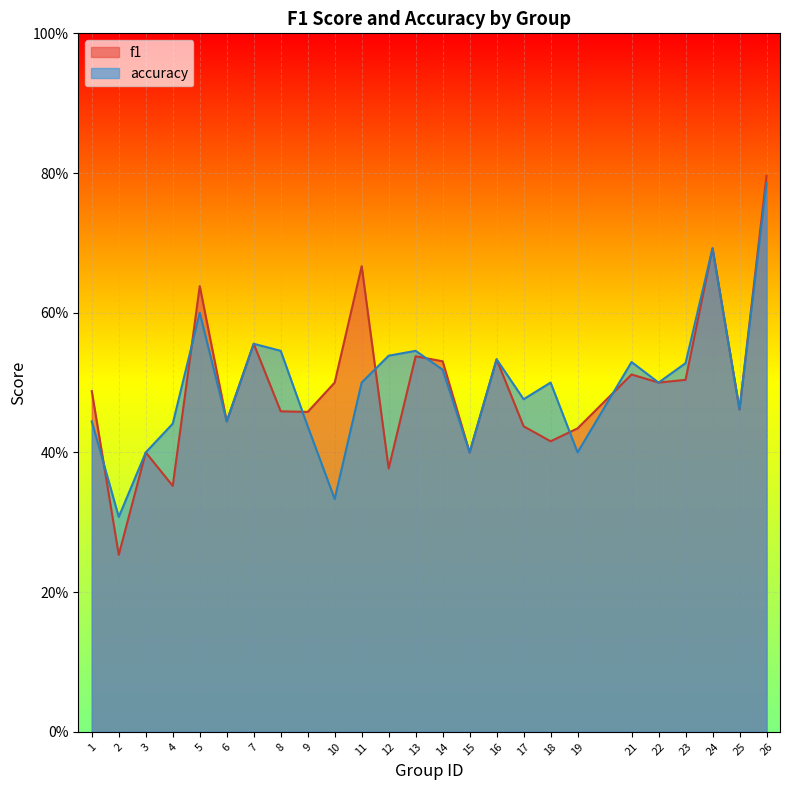

In accuracy, how many points are higher than both neighbors (excluding endpoints)?

7